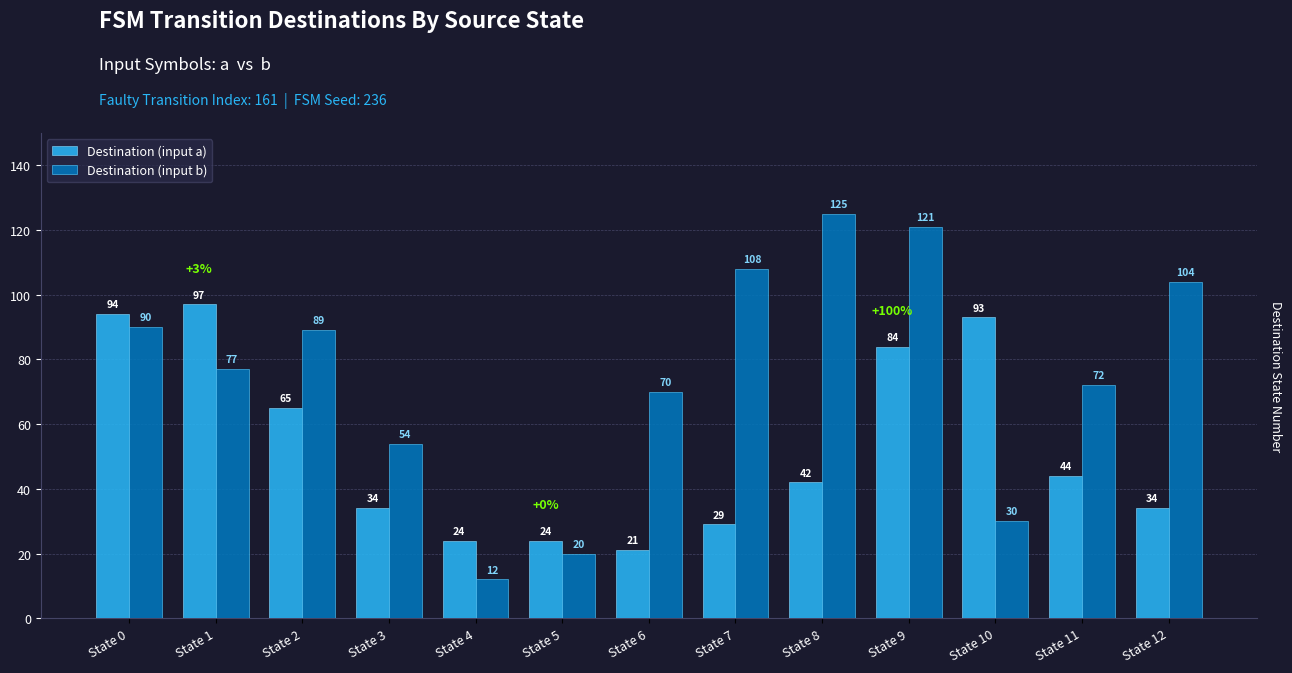

Is it true that Destination (input a) equals 40 at State 10?

False